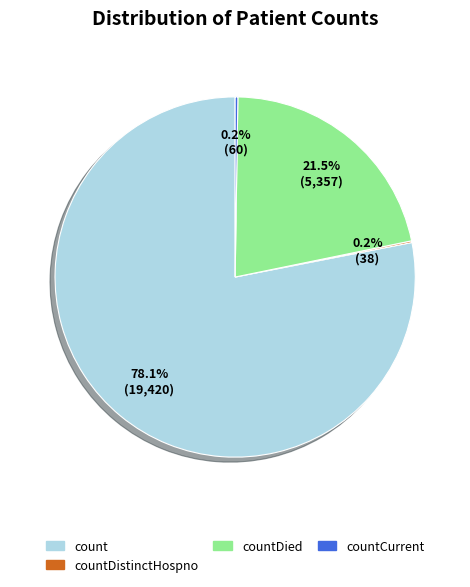

Is there a majority slice in this chart?

Yes